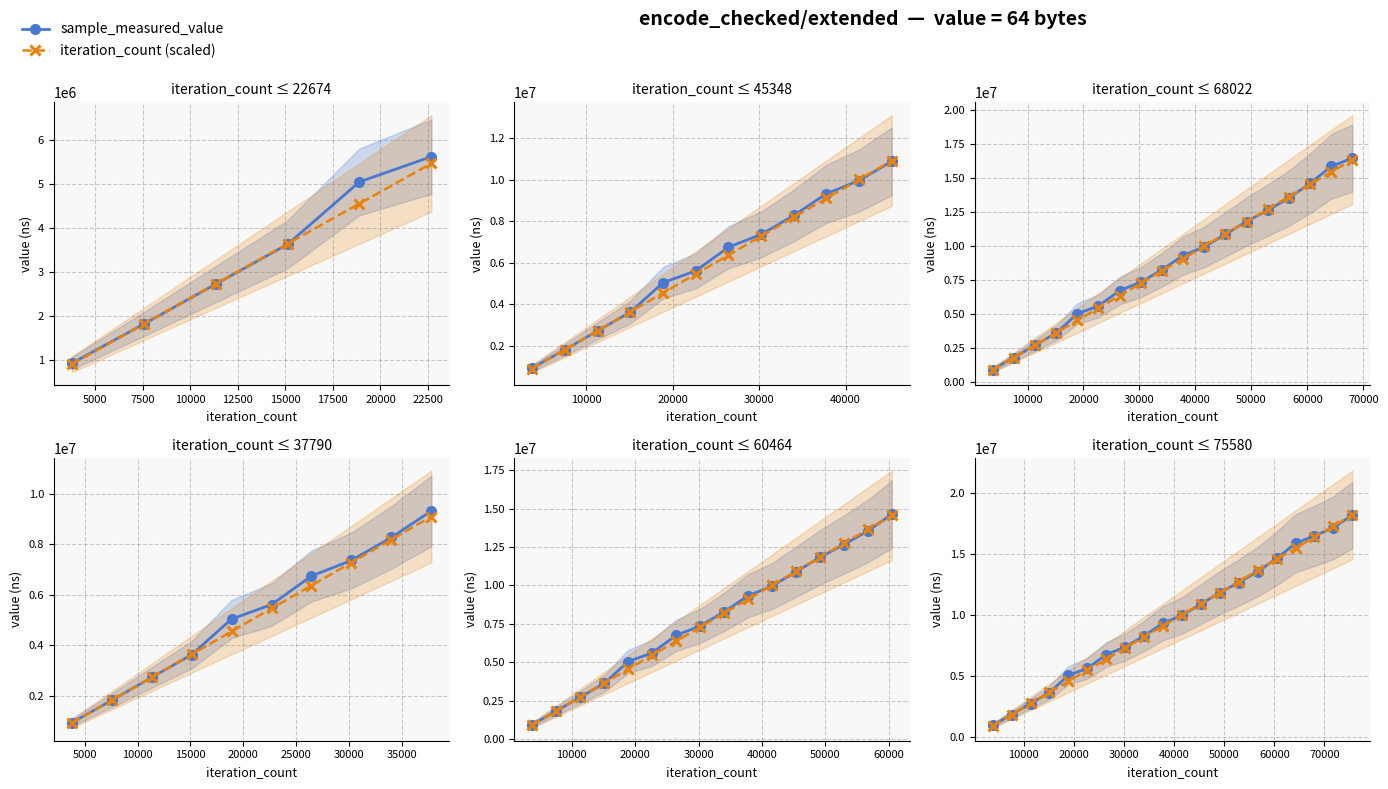

What is the value of the iteration_count (scaled) point at the 16th from the left?

14557666.4